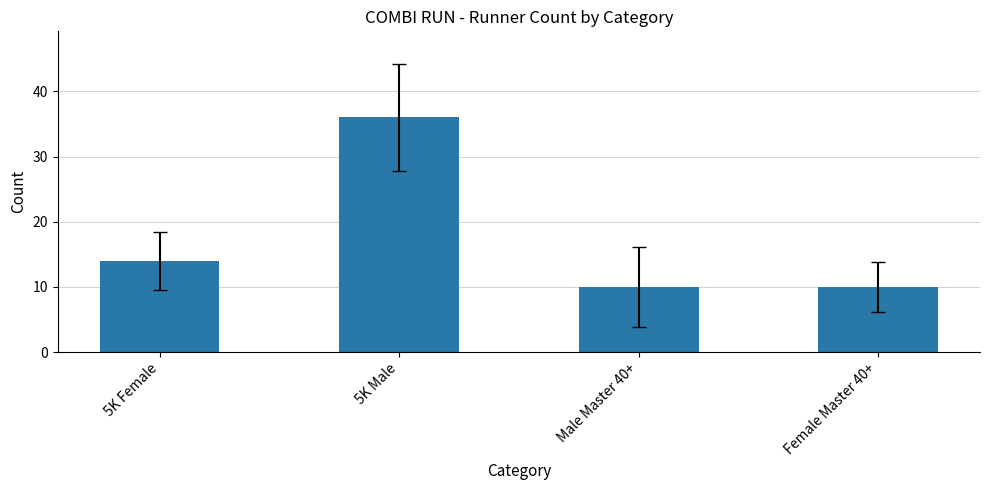

What is the difference between the maximum and minimum values?

26